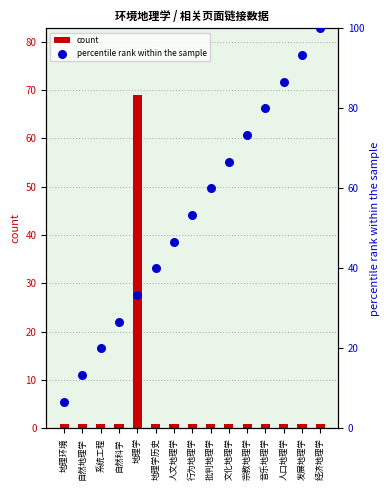

What are all the series names shown in the legend?

count, percentile rank within the sample